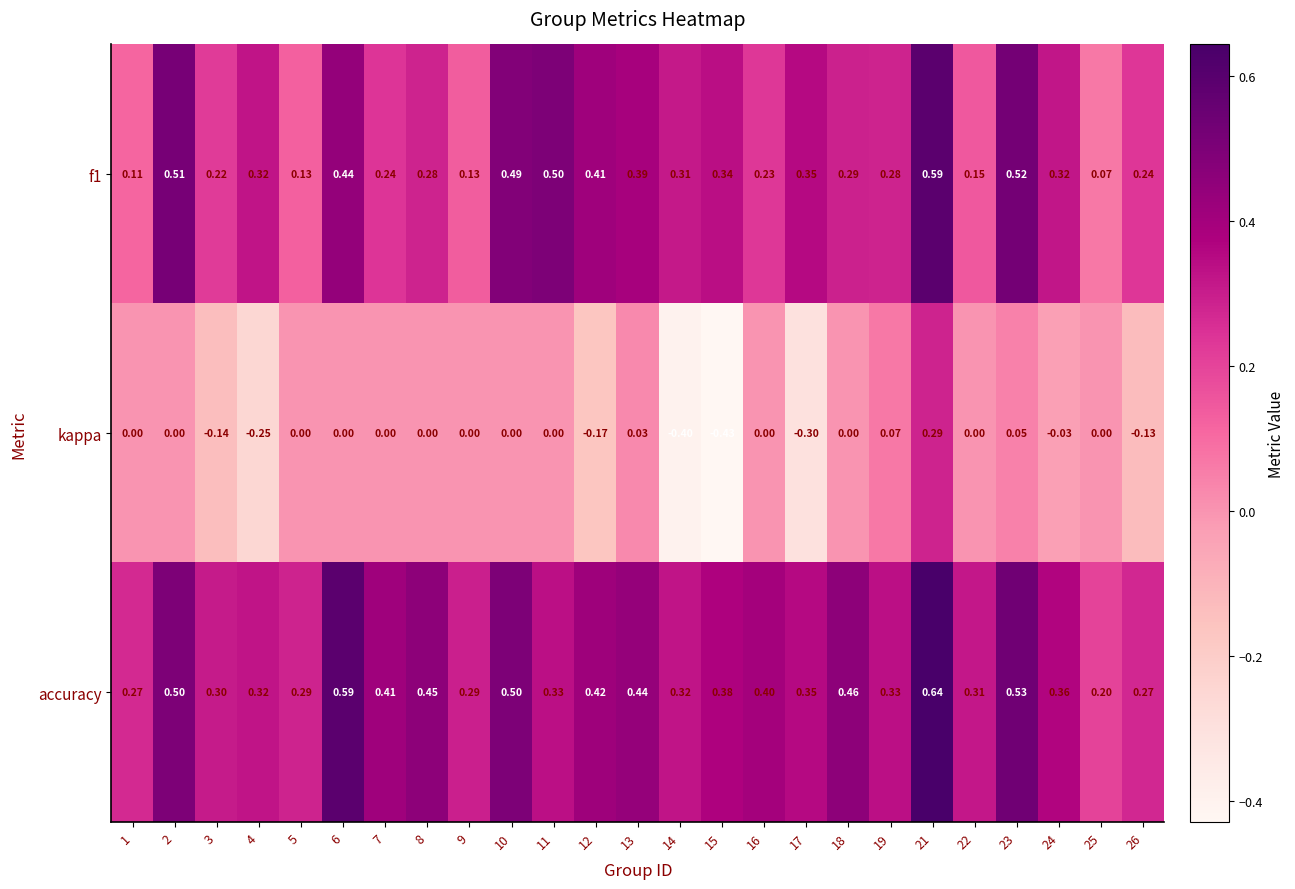

List the series in order of their overall mean, lowest first.

kappa, f1, accuracy